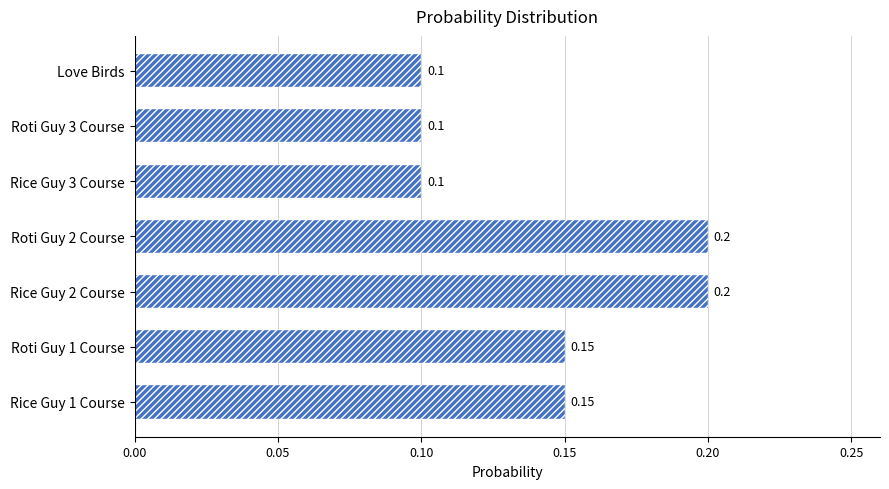

What is the smallest value displayed?

0.1